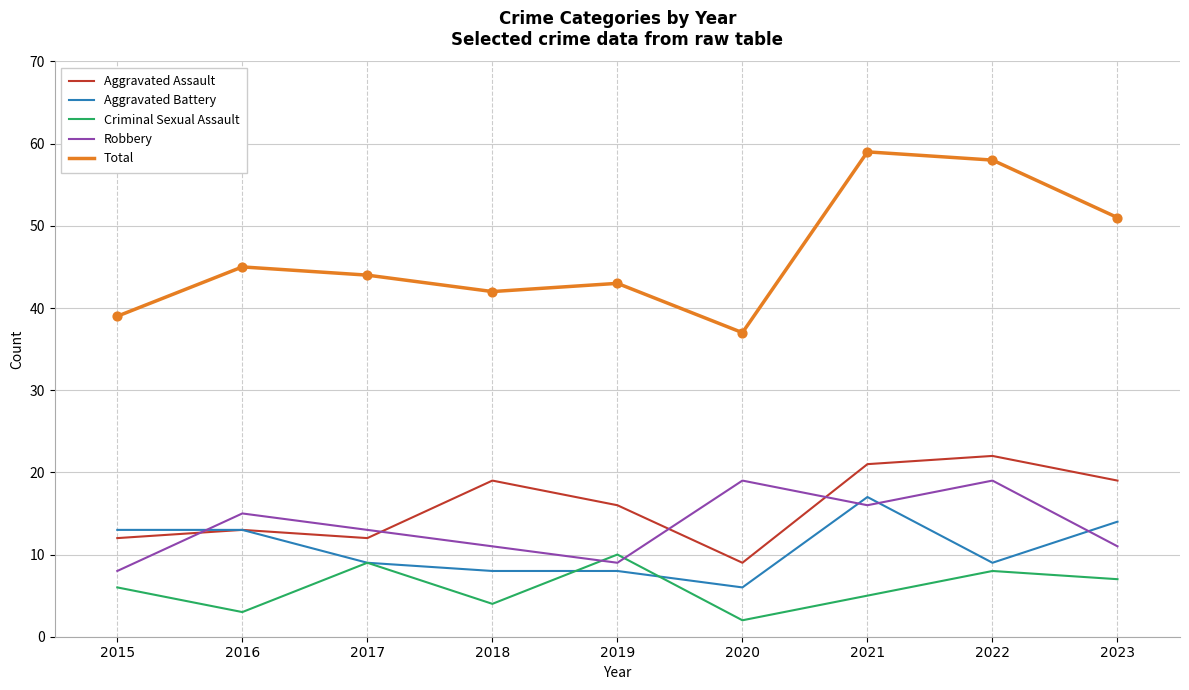

Which series has the largest total across all categories?

Total